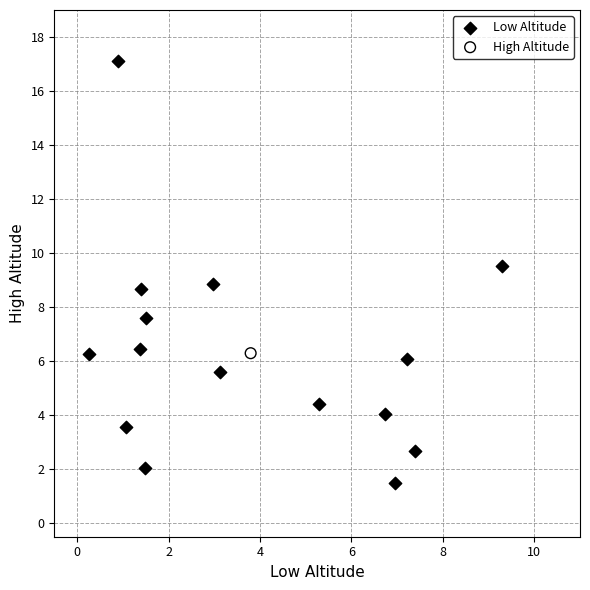

What are all the series names shown in the legend?

Low Altitude, High Altitude